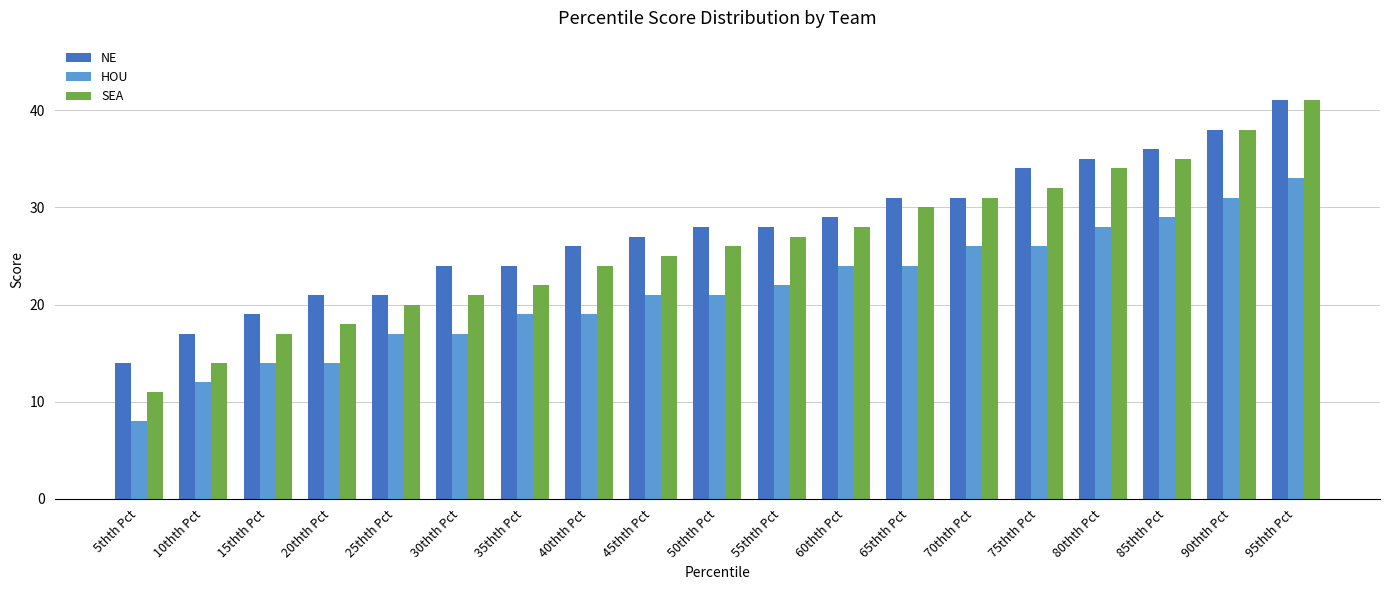

At which label is NE closest to 27?

45thth Pct